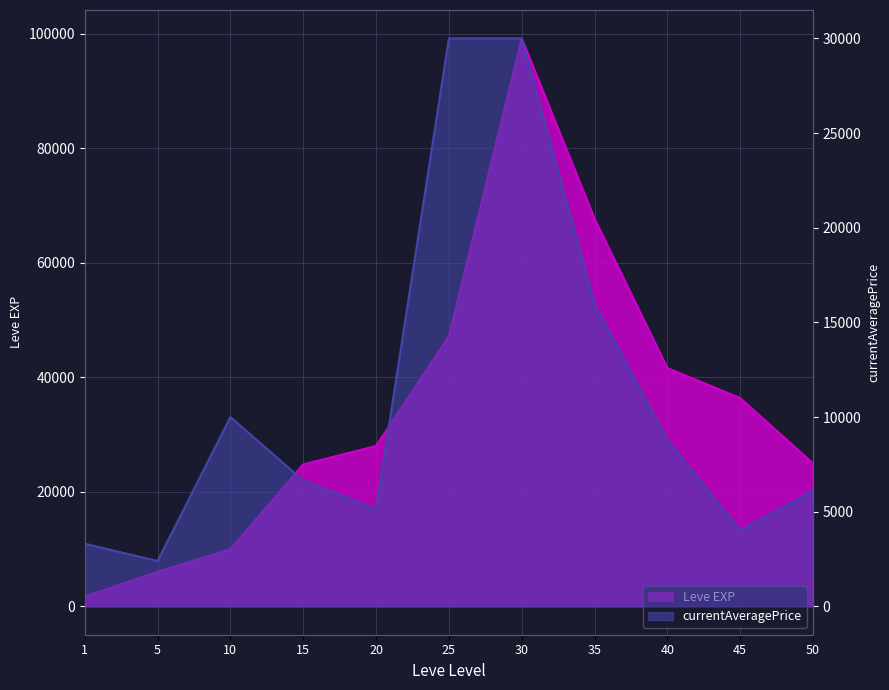

Which has a higher value, 30 or 10?

30